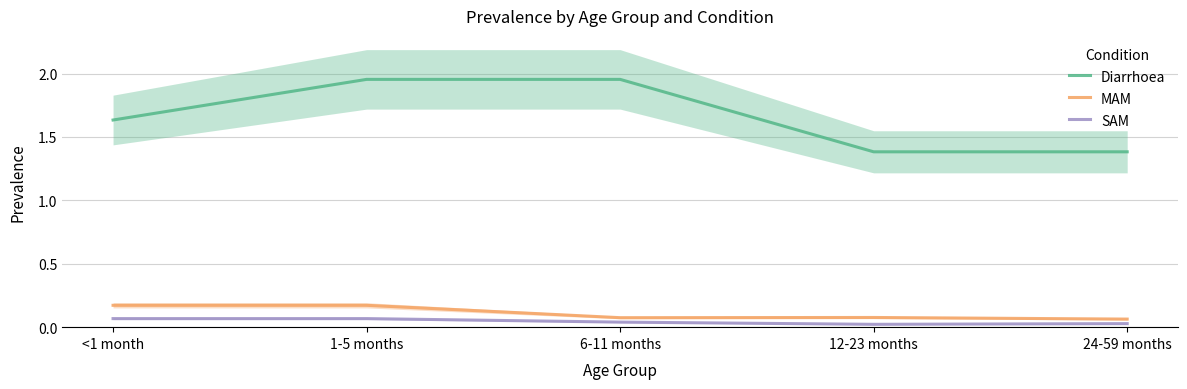

True or false: MAM has a value of 0.1 at 1-5 months.

False